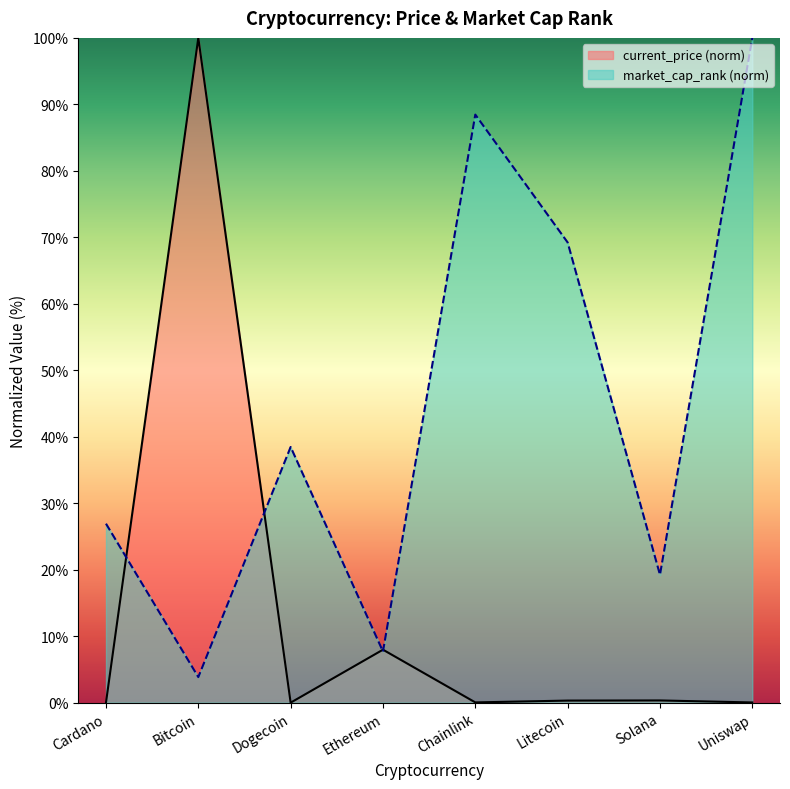

Does the chart display data point markers on the line(s)?

No